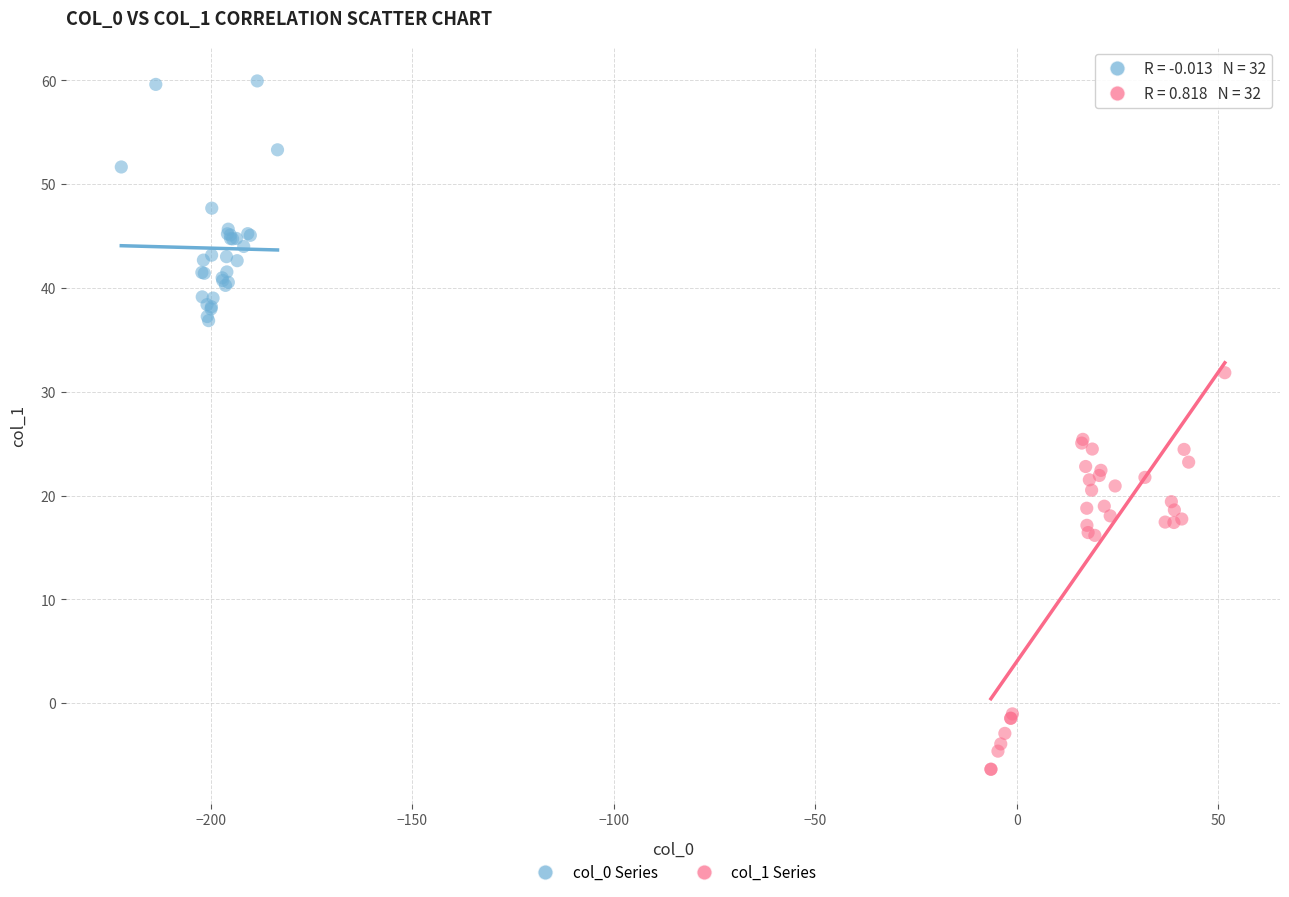

Which series has the widest spread of Y values?

col_1 Series